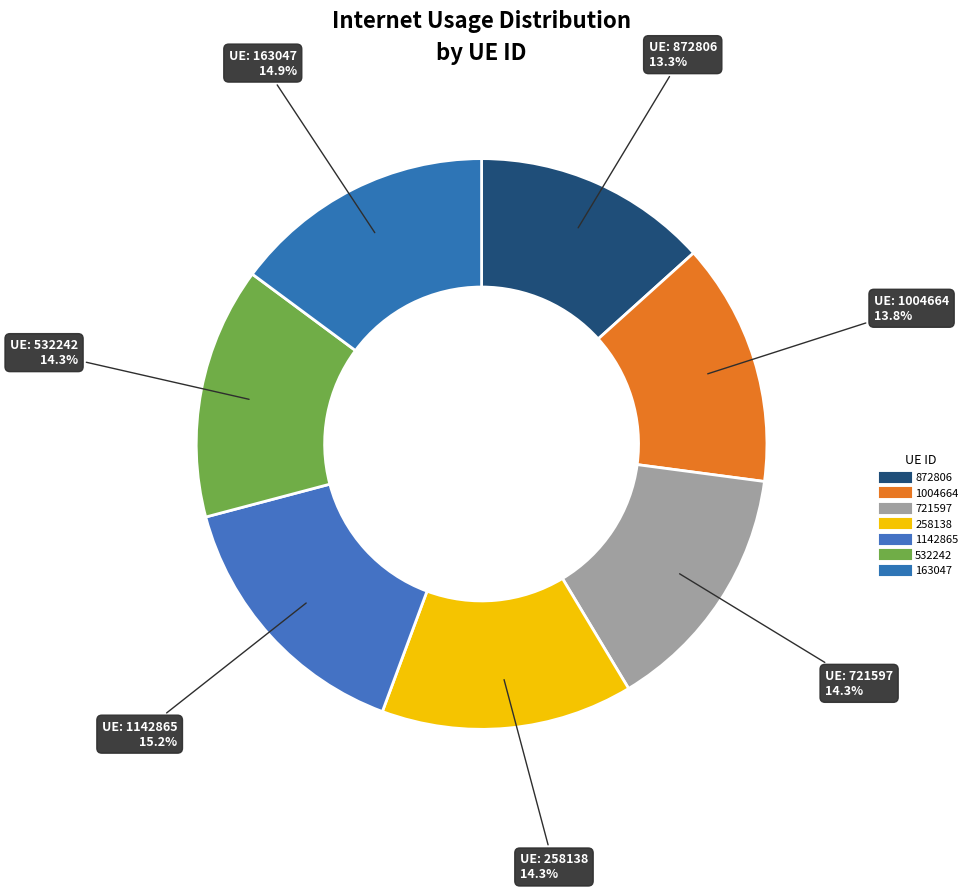

To the nearest percent, what portion does 258138 represent?

14%